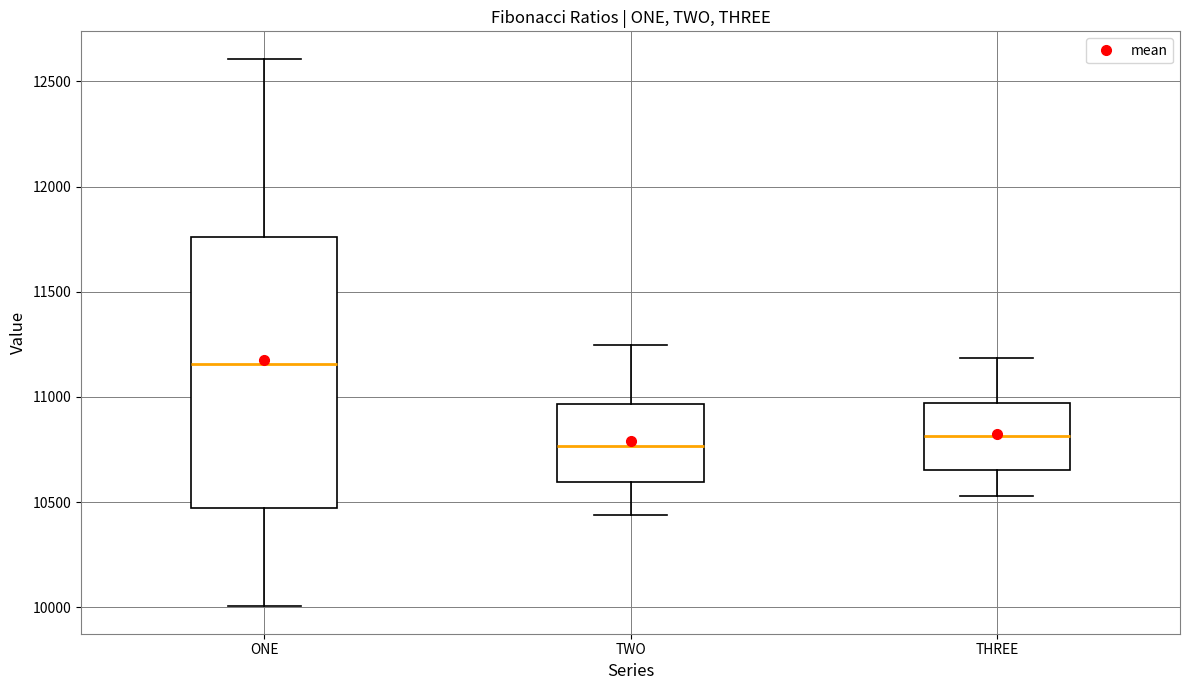

Reading left to right, transcribe this box plot: for each box, give where its median line is, the range the box spans, and where its two whiskers end, as read against the y-axis. The values are not printed on the chart, so give them approximately, as read against the axis.

ONE: median 11150, box 10450 to 11750, whiskers 10000 to 12600
TWO: median 10750, box 10600 to 10950, whiskers 10450 to 11250
THREE: median 10800, box 10650 to 10950, whiskers 10550 to 11200